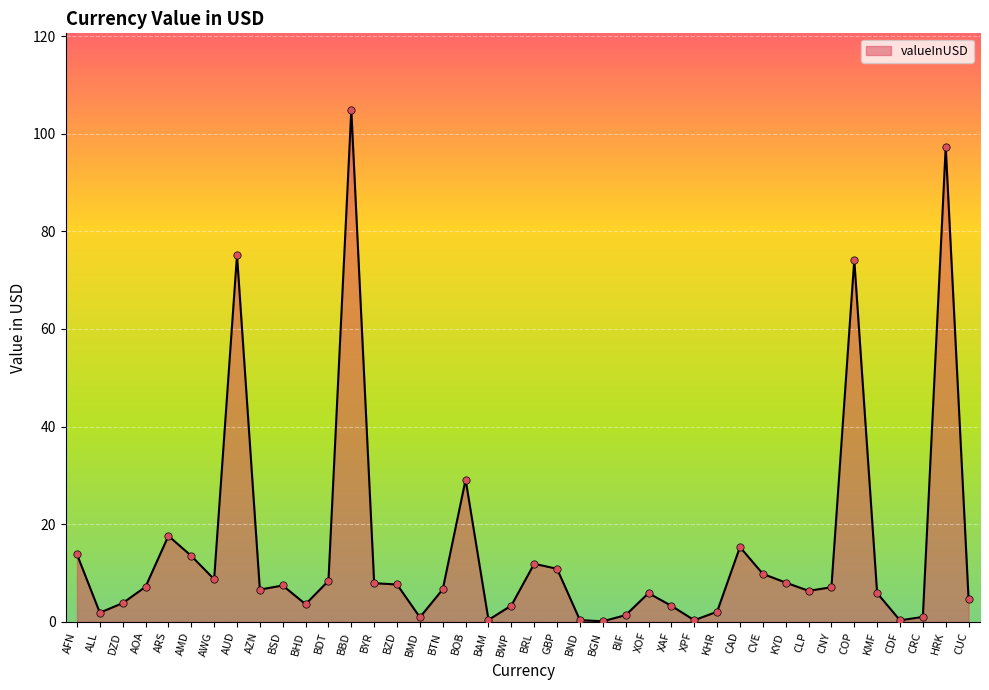

Approximately how many times larger is the value at AWG compared to CNY?

1.2